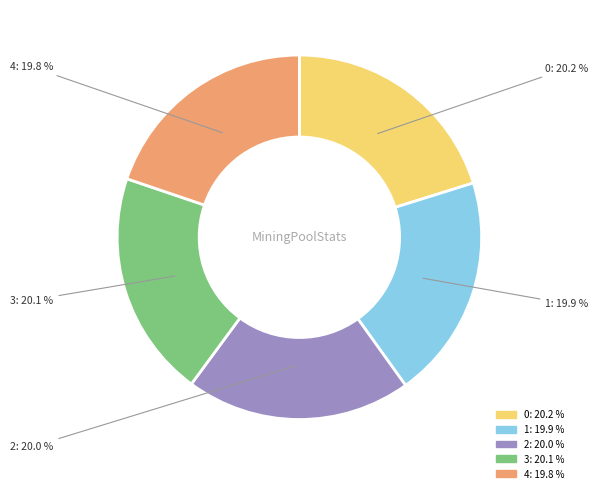

Does 0 account for over 50% of the chart?

No